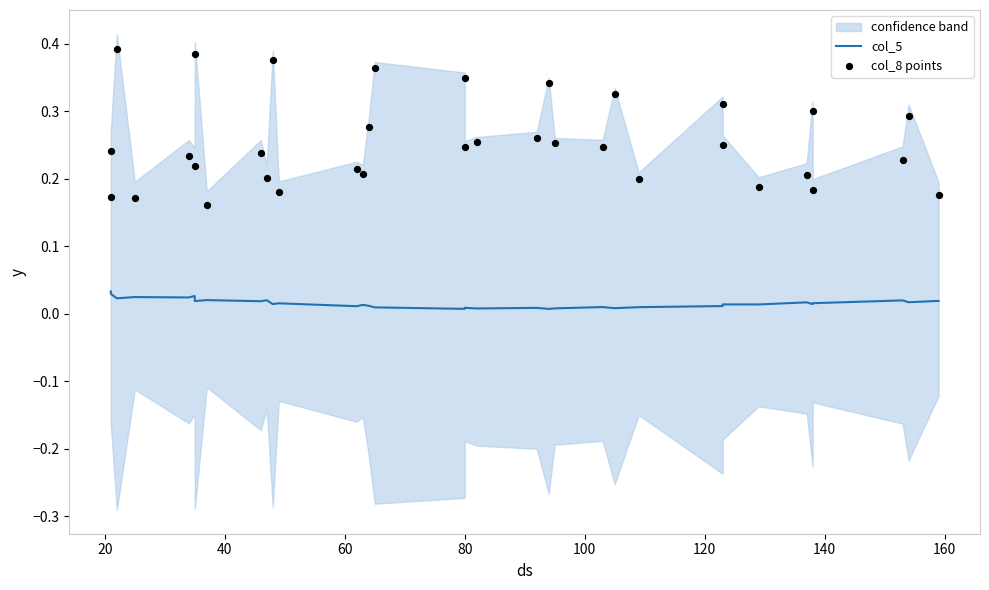

What are all the series names shown in the legend?

col_5, col_8 points